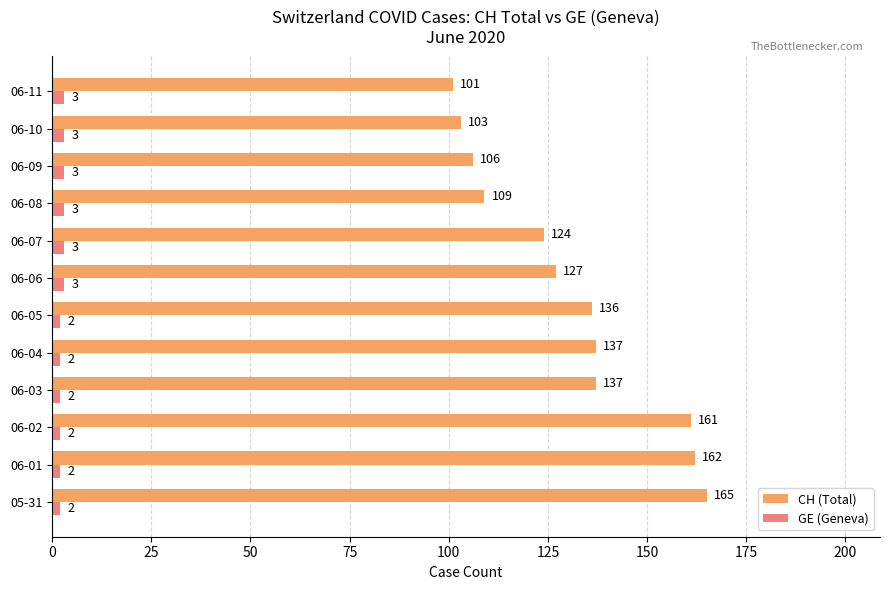

Is it true that CH (Total) equals 136 at 06-05?

True